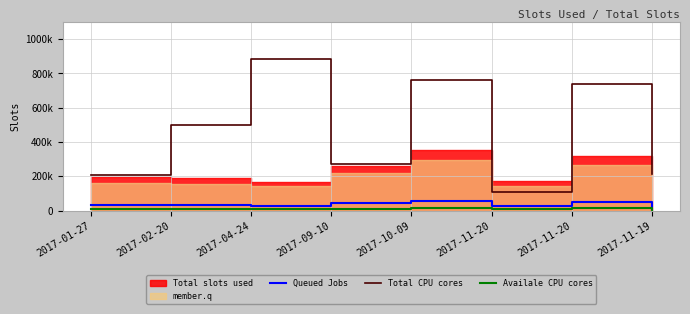

What is the maximum value shown in the chart?

886320.0